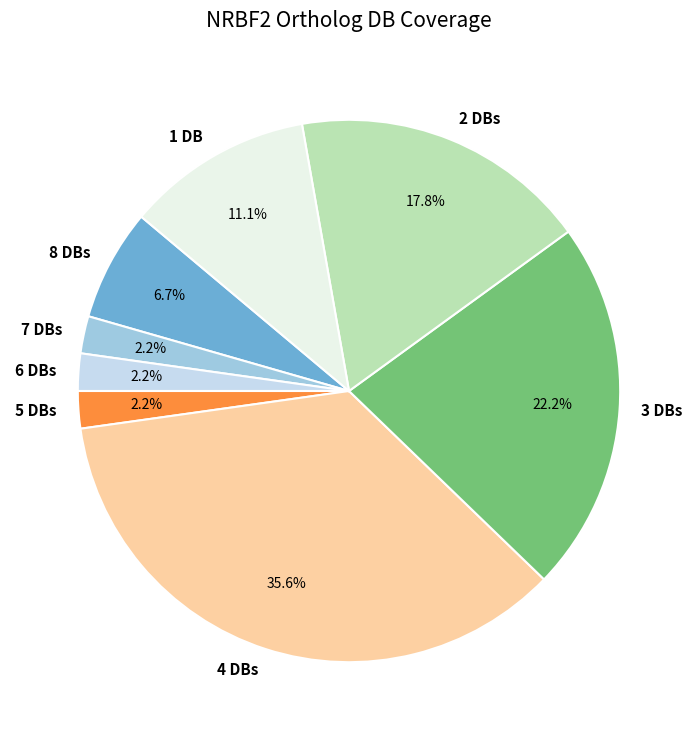

How much of the chart is everything except 4 DBs?

64.4%